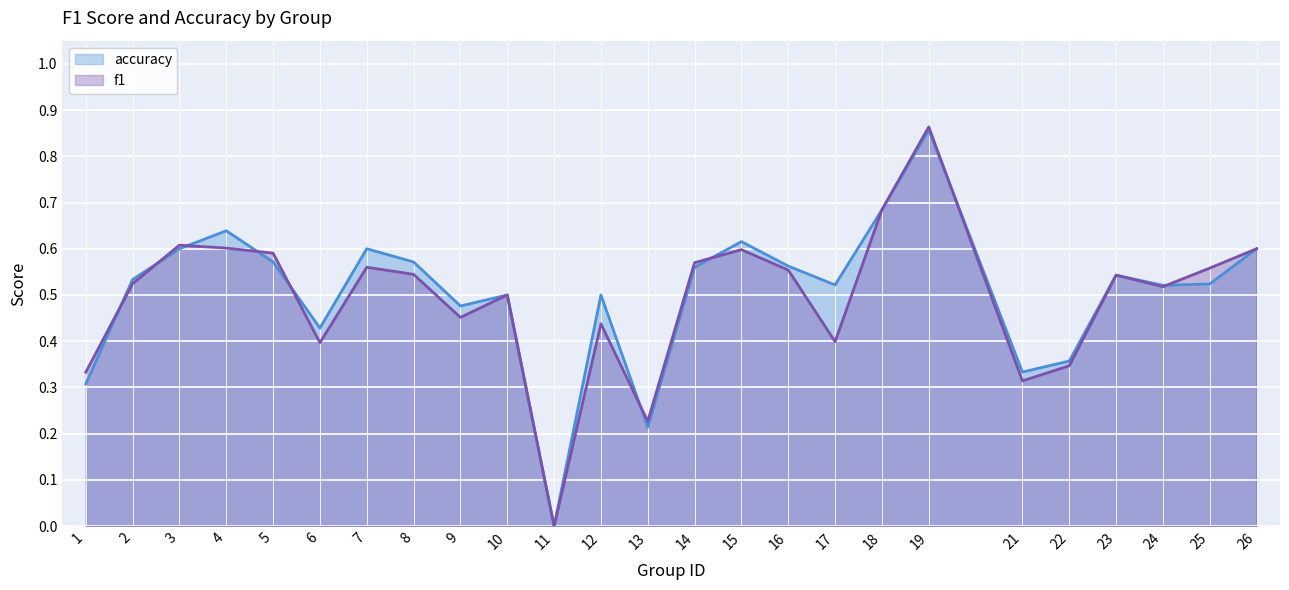

What is the sum of all accuracy values?

12.6